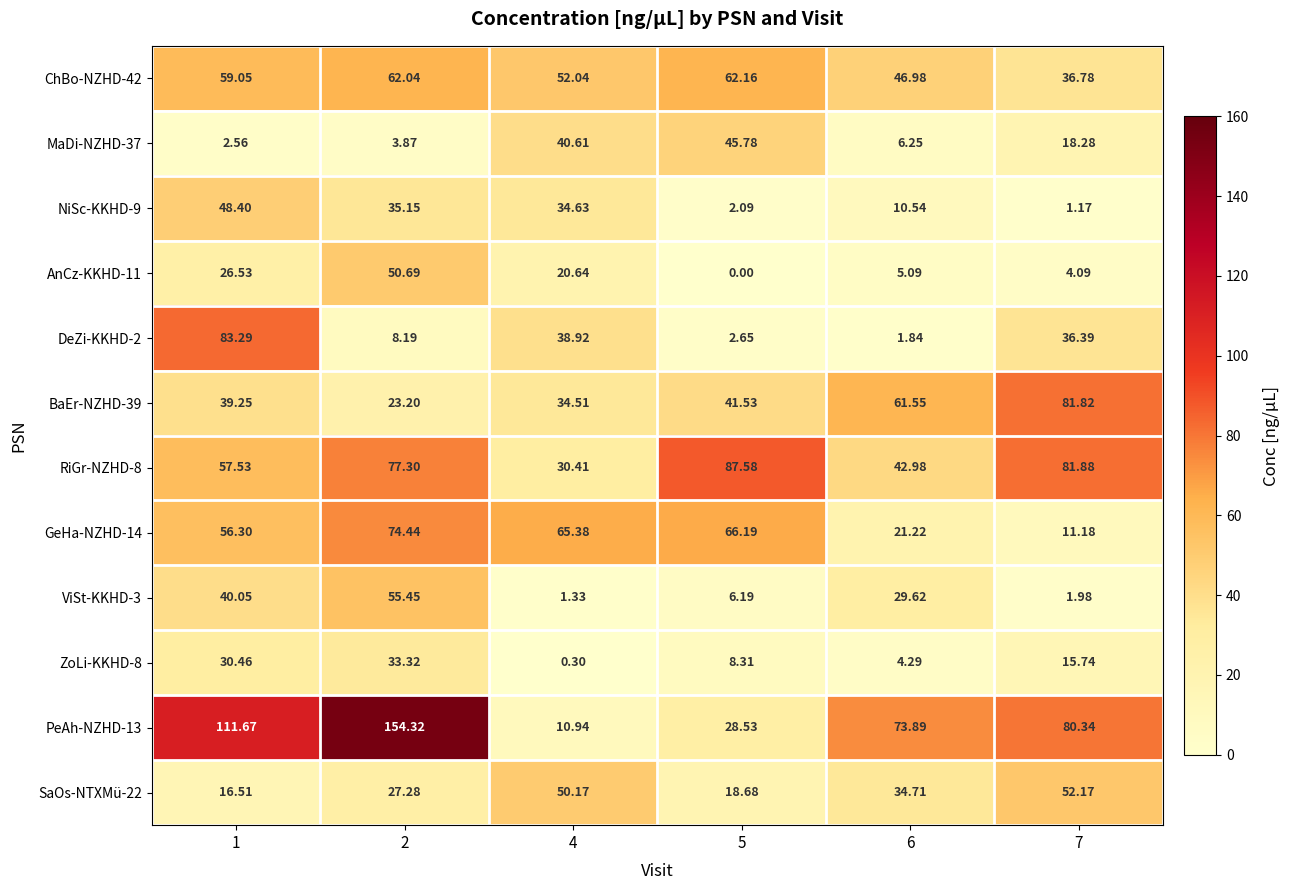

Is the value of PeAh-NZHD-13 at 5 greater than the value of AnCz-KKHD-11 at 5?

Yes